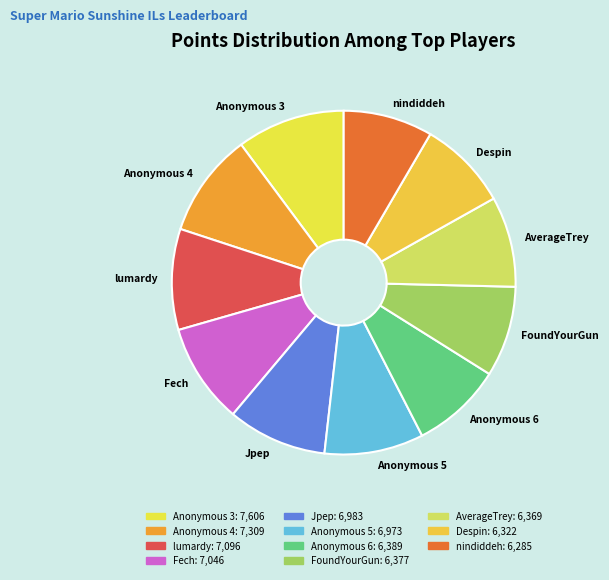

Approximately how many times larger is the value at Jpep compared to nindiddeh?

1.1